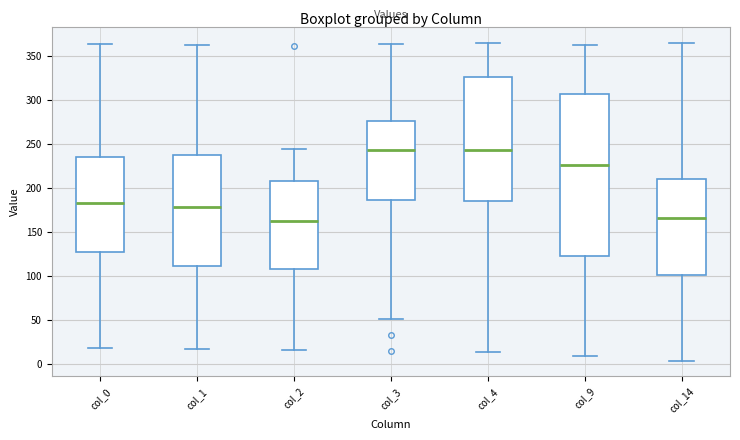

Reading left to right, transcribe this box plot: for each box, give where its median line is, the range the box spans, and where its two whiskers end, as read against the y-axis. The values are not printed on the chart, so give them approximately, as read against the axis.

col_0: median 185, box 130 to 235, whiskers 20 to 365
col_1: median 180, box 110 to 240, whiskers 15 to 360
col_2: median 165, box 110 to 210, whiskers 15 to 245
col_3: median 245, box 185 to 275, whiskers 50 to 365
col_4: median 245, box 185 to 325, whiskers 15 to 365
col_9: median 225, box 125 to 305, whiskers 10 to 360
col_14: median 165, box 100 to 210, whiskers 5 to 365